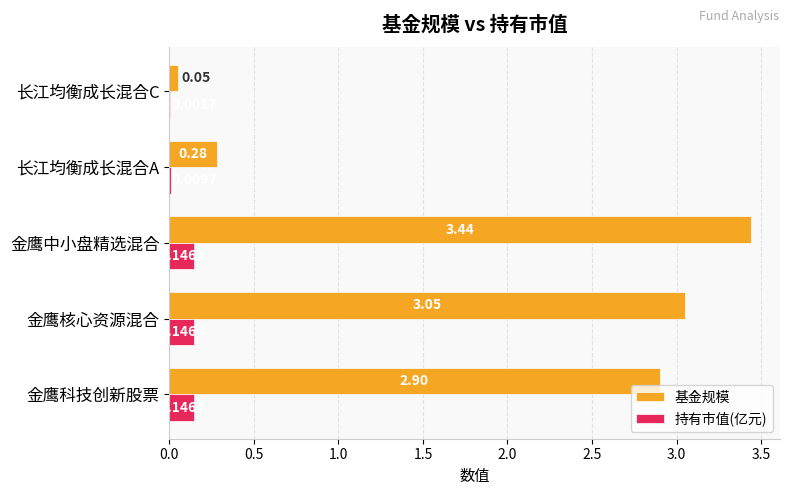

How many data points in 基金规模 are above 2?

3